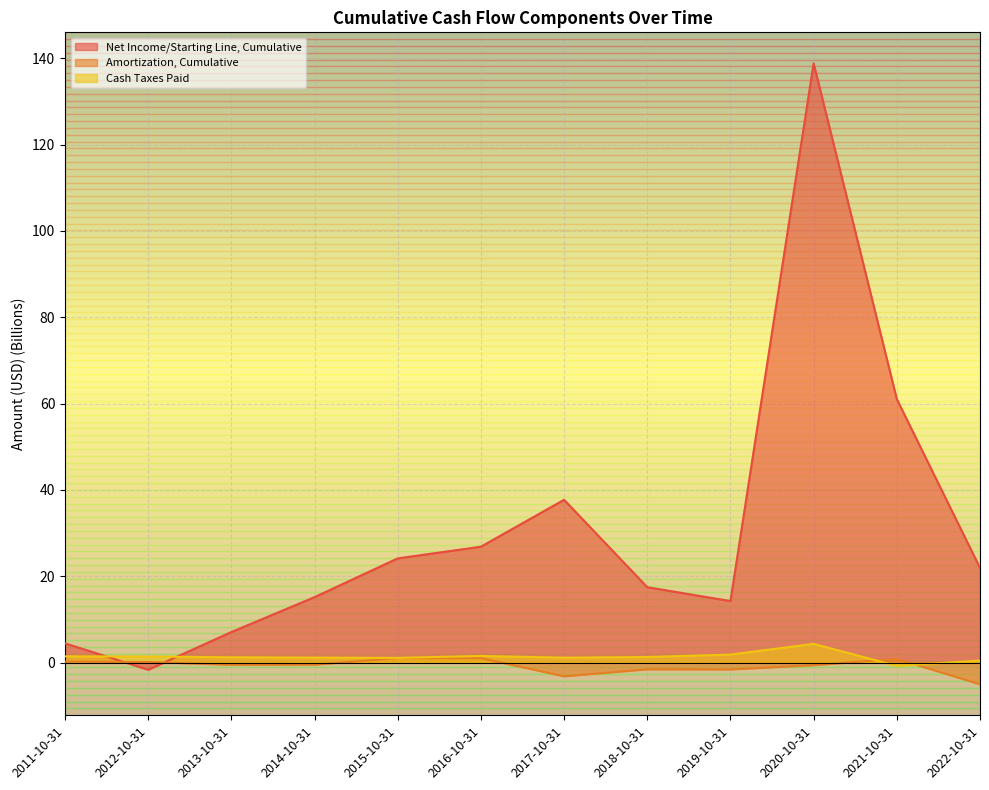

How many data points in Cash Taxes Paid are less than 1?

2